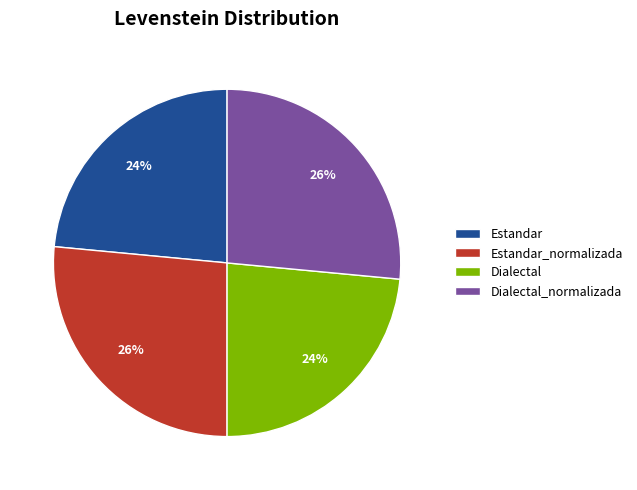

Is it true that Estandar_normalizada is 15% of the pie?

False